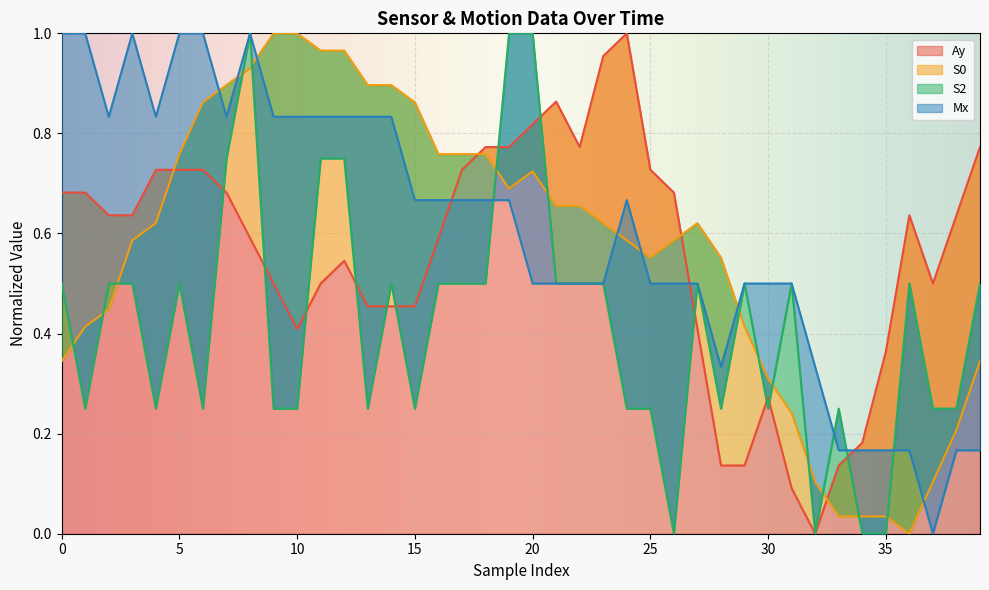

Where do S0 and S2 first cross each other?

0 and 1